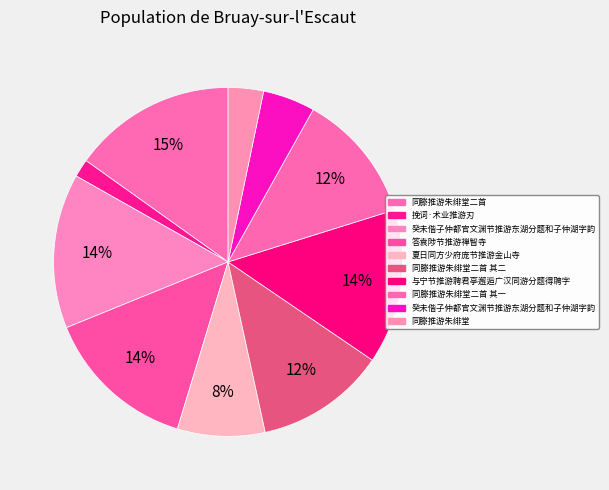

Rank the categories by value from lowest to highest.

挽词·术业推游刃, 同滕推游朱绯堂, 癸未偕子仲都官文渊节推游东湖分题和子仲湖字韵, 夏日同方少府庞节推游金山寺, 同滕推游朱绯堂二首 其二, 同滕推游朱绯堂二首 其一, 答袁陟节推游禅智寺, 与宁节推游聘君亭邂逅广汉同游分题得聘字, 癸未偕子仲都官文渊节推游东湖分题和子仲湖字韵, 同滕推游朱绯堂二首